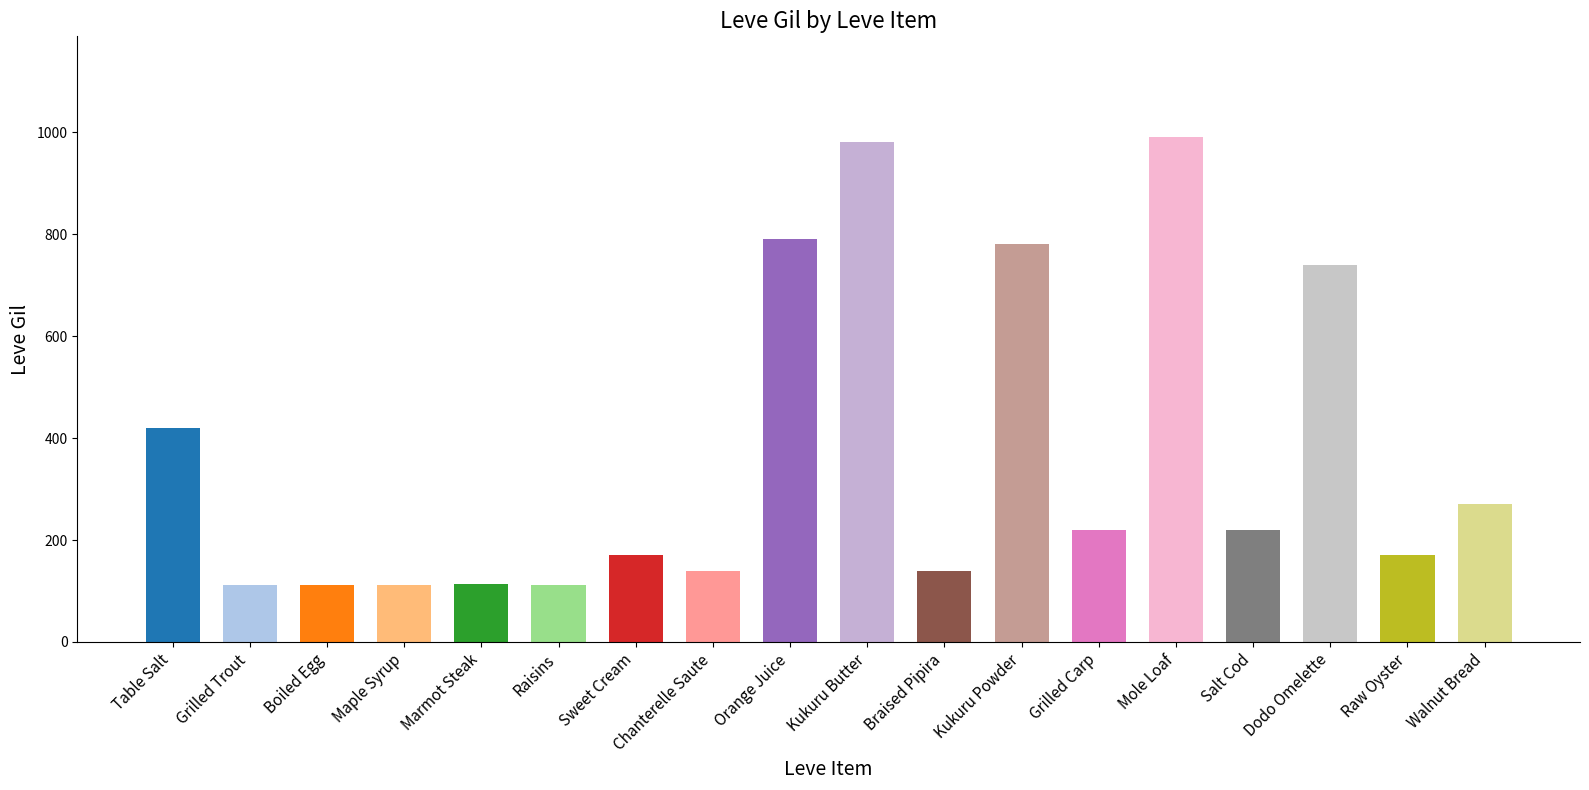

What is the difference between the second highest and minimum values?

868